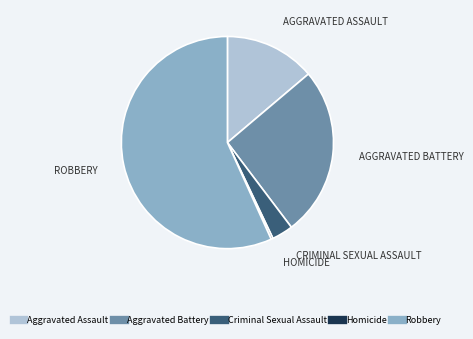

Is there any slice that represents more than half of the pie?

Yes